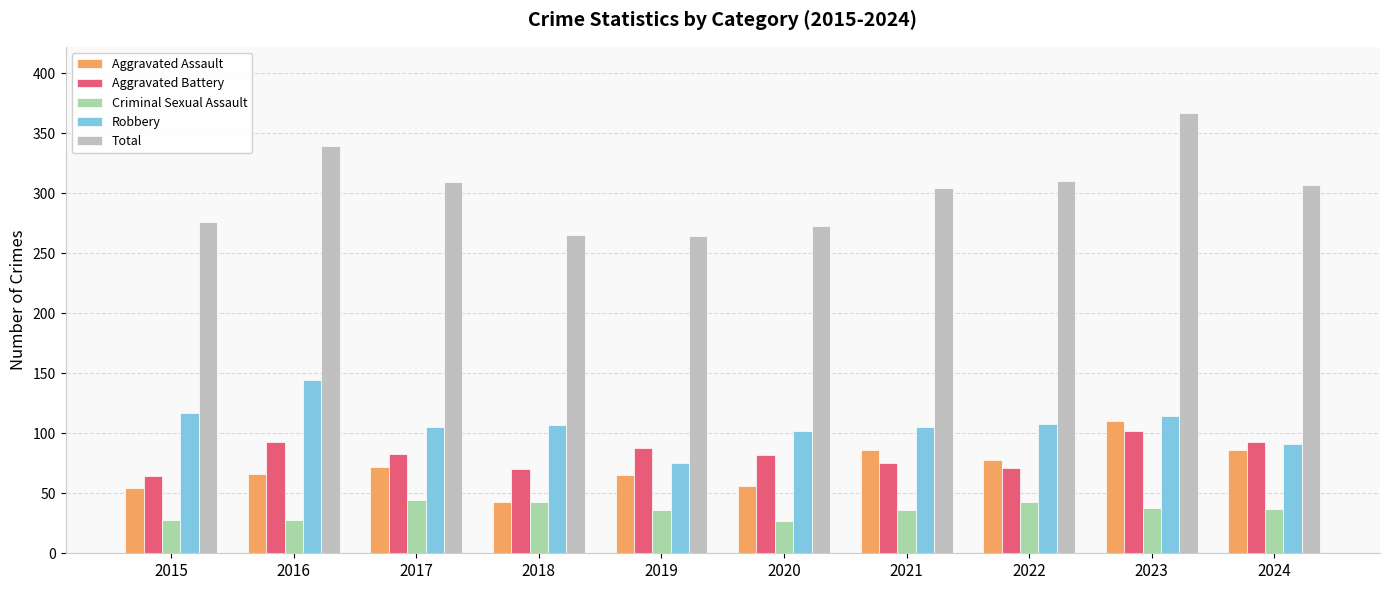

What is the total value across all series at 2016?

670